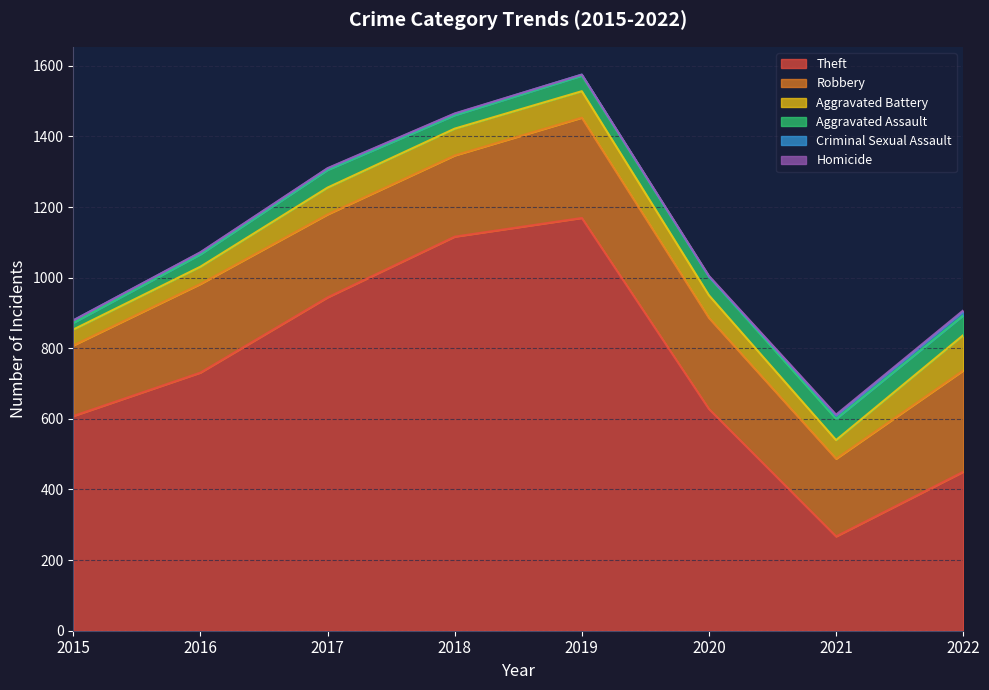

Is it true that Homicide equals 1 at 2016?

True